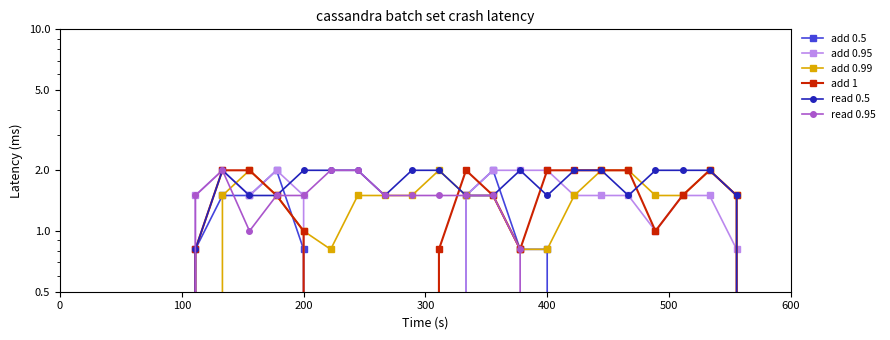

True or false: read 0.5 and read 0.95 intersect in this chart.

False